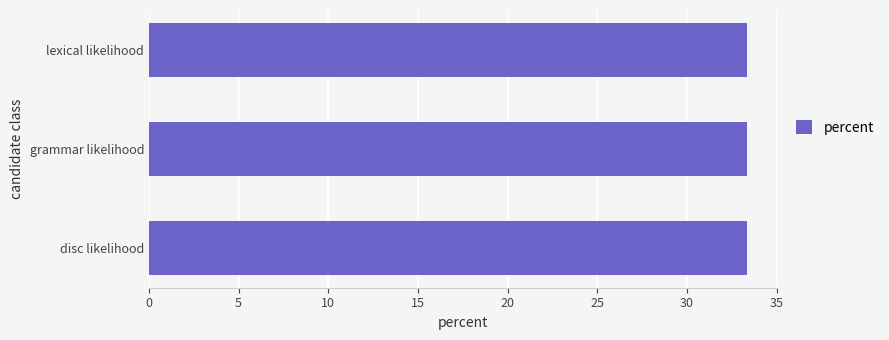

Reading top to bottom, list all the values displayed in this chart.

lexical likelihood=33.3	grammar likelihood=33.3	disc likelihood=33.3